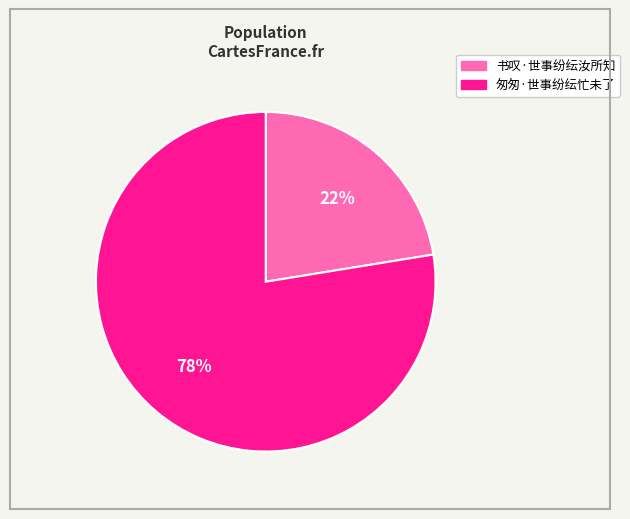

Is the sum of 匆匆·世事纷纭忙未了 and 书叹·世事纷纭汝所知 greater than half?

Yes